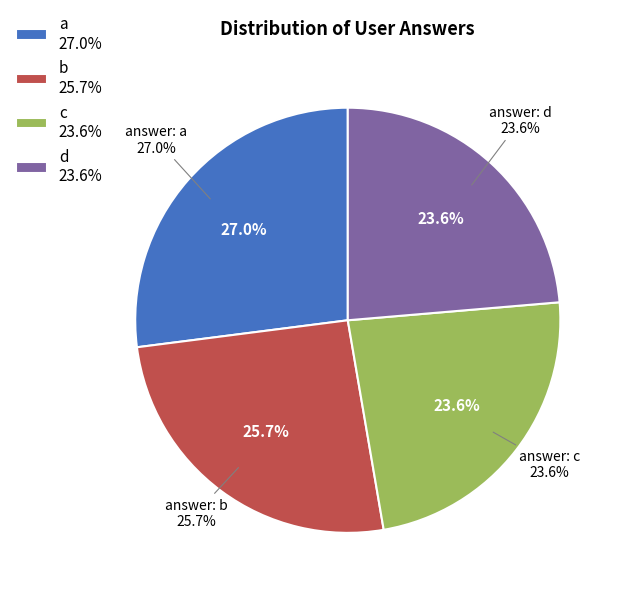

Is there any slice that represents more than half of the pie?

No